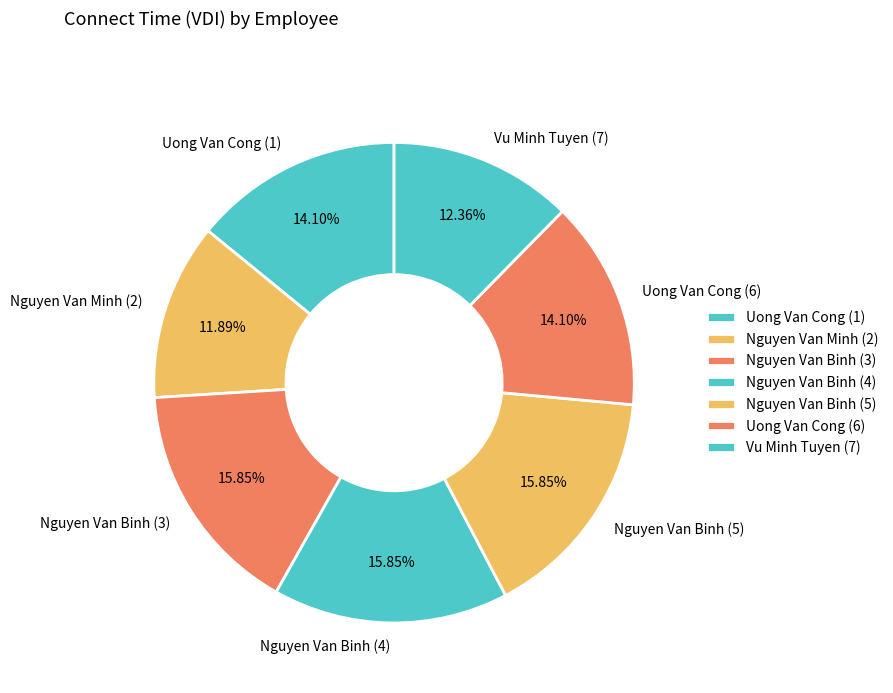

Do Nguyen Van Binh (5) and Uong Van Cong (1) together represent more than half of the pie?

No